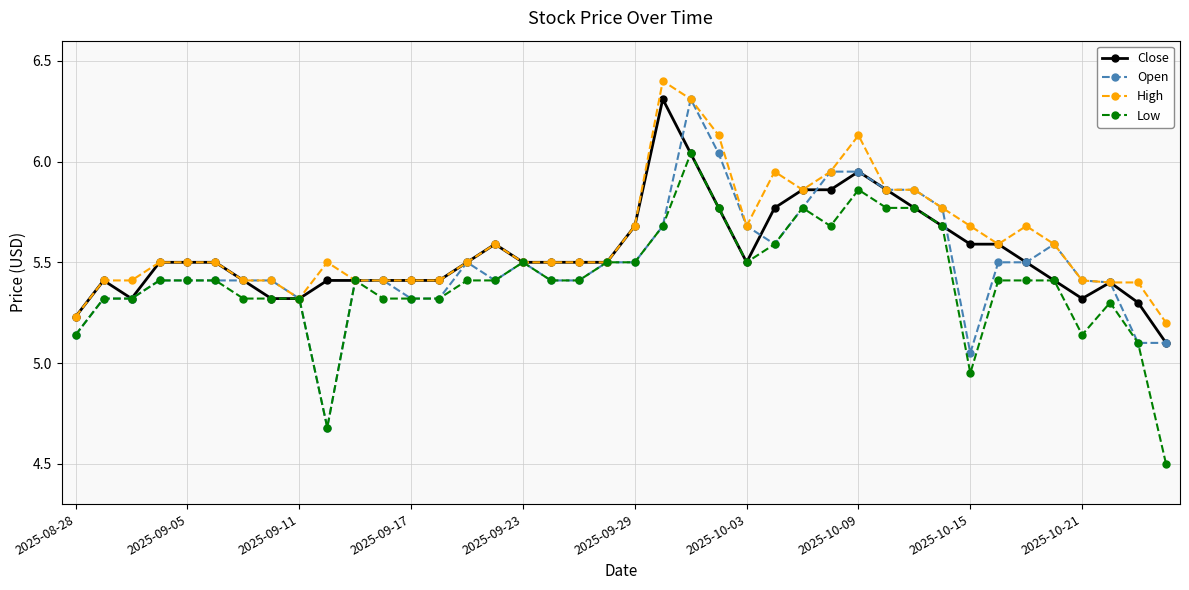

Count the number of categories in the chart.

40